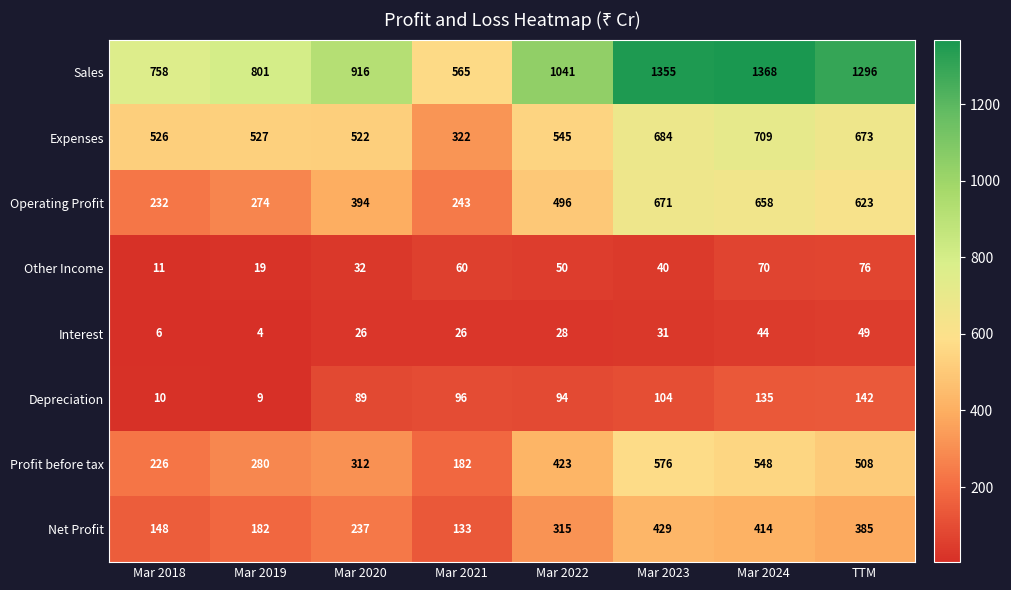

What is the average value of the Expenses series?

564